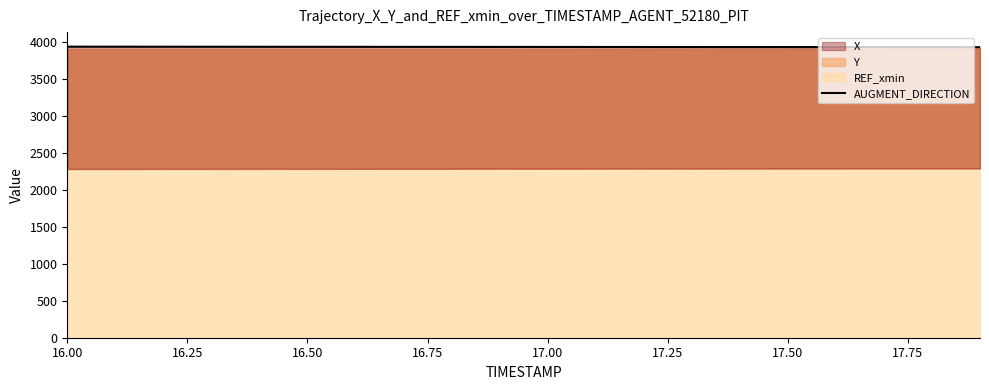

Is it true that the value at 16.50 is 6515.4?

False